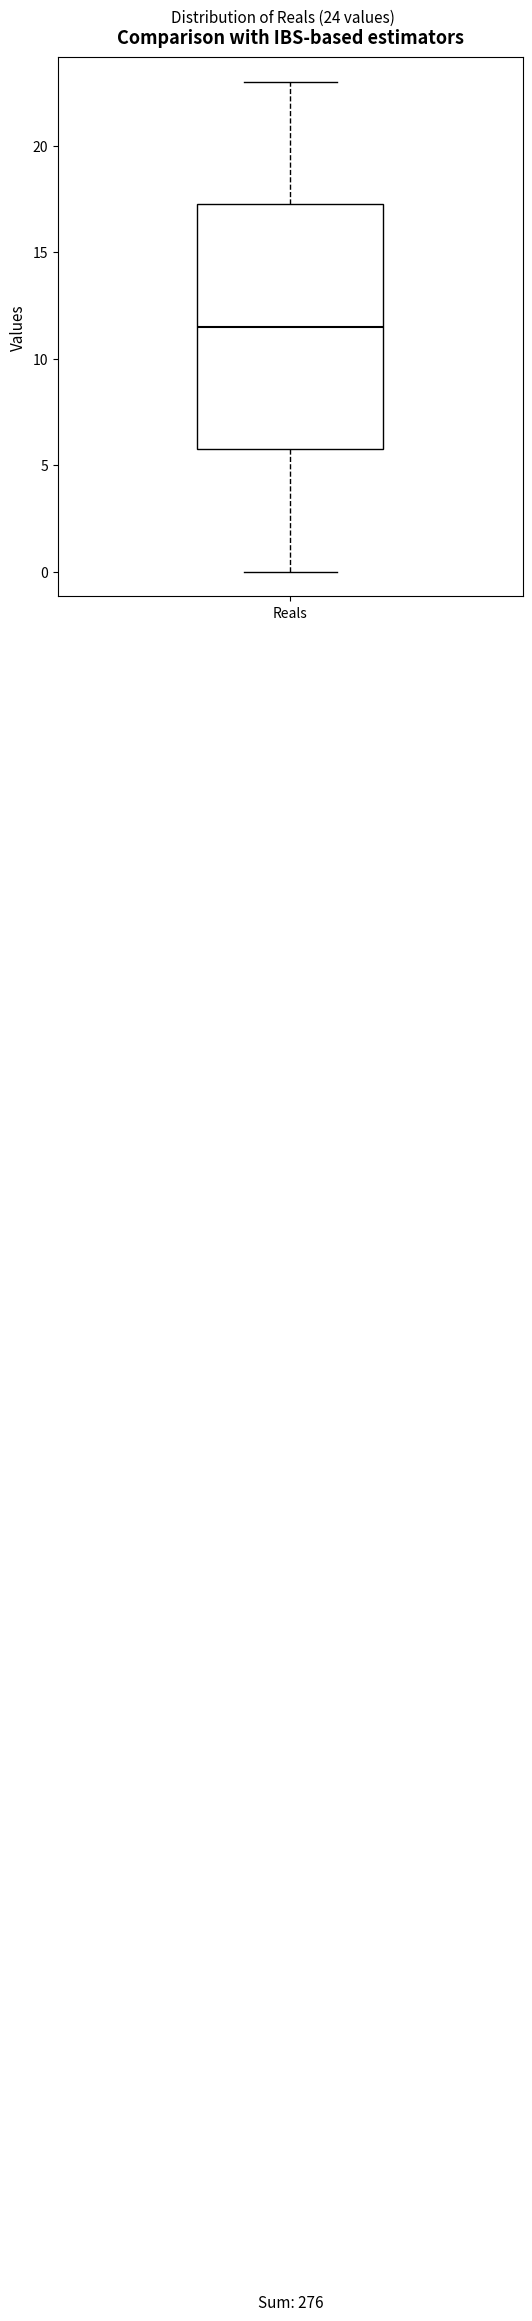

Where is the upper edge of the box for Reals on the y-axis? The values are not printed on the chart, so give them approximately, as read against the axis.

17.5